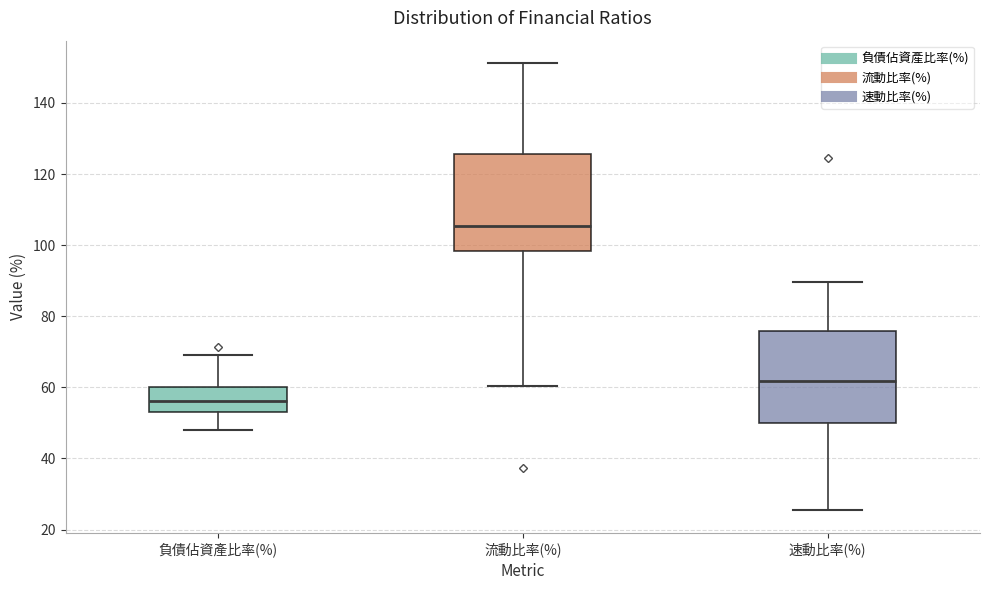

Reading left to right, transcribe this box plot: for each box, give where its median line is, the range the box spans, and where its two whiskers end, as read against the y-axis. The values are not printed on the chart, so give them approximately, as read against the axis.

負債佔資產比率(%): median 56, box 54 to 60, whiskers 48 to 70
流動比率(%): median 106, box 98 to 126, whiskers 60 to 152
速動比率(%): median 62, box 50 to 76, whiskers 26 to 90